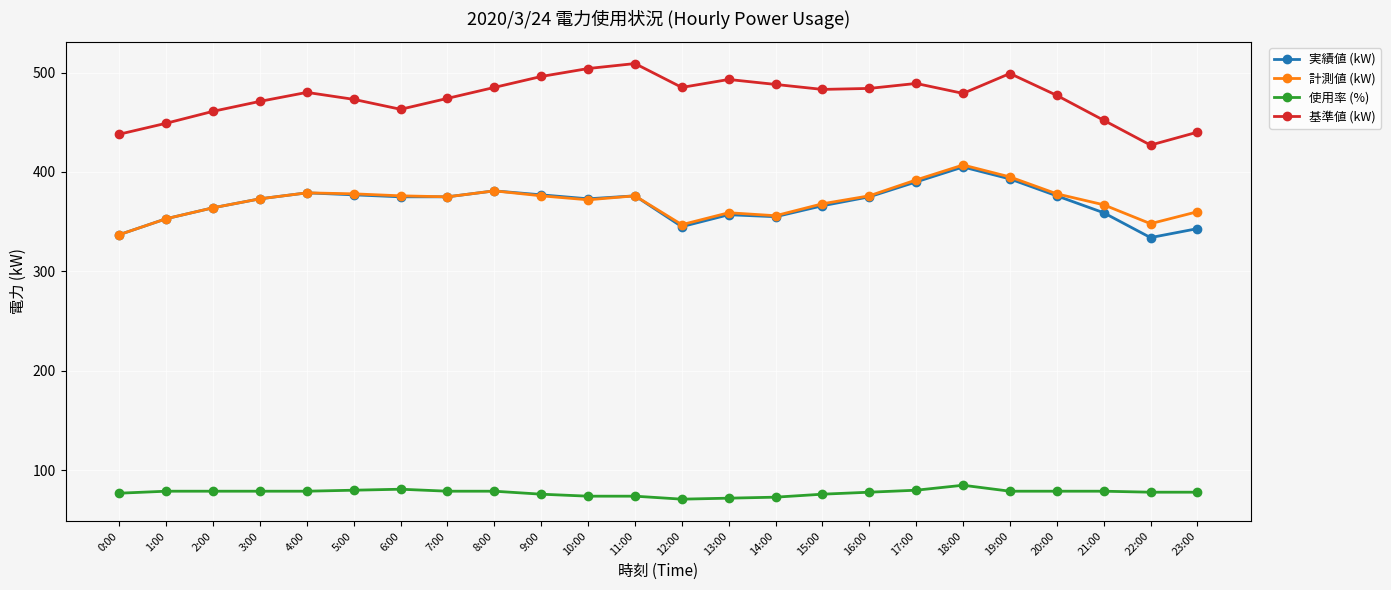

What is the maximum value shown in the chart?

509